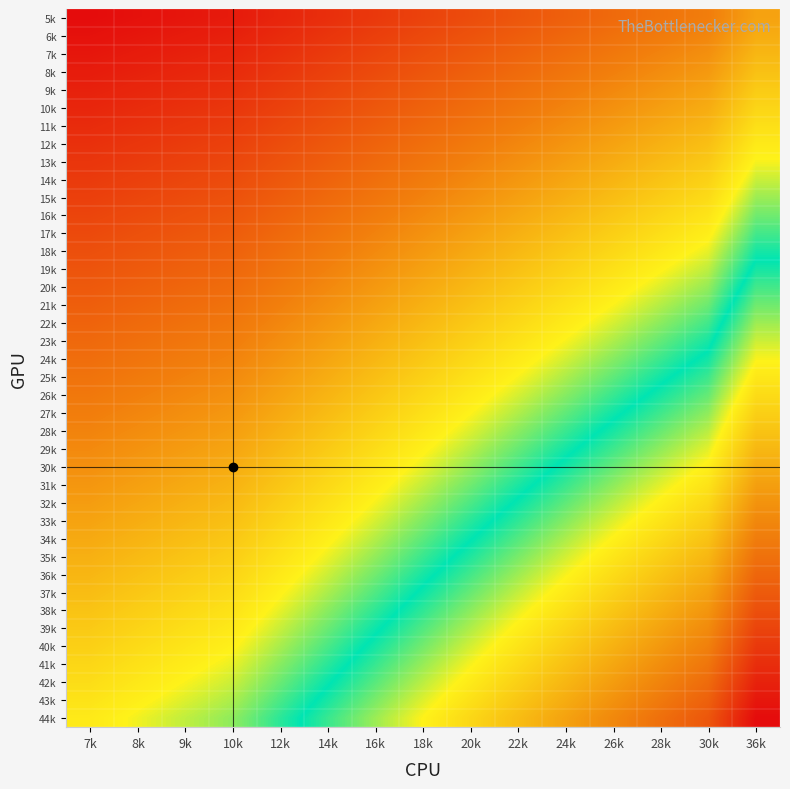

How many distinct data groups are displayed?

40